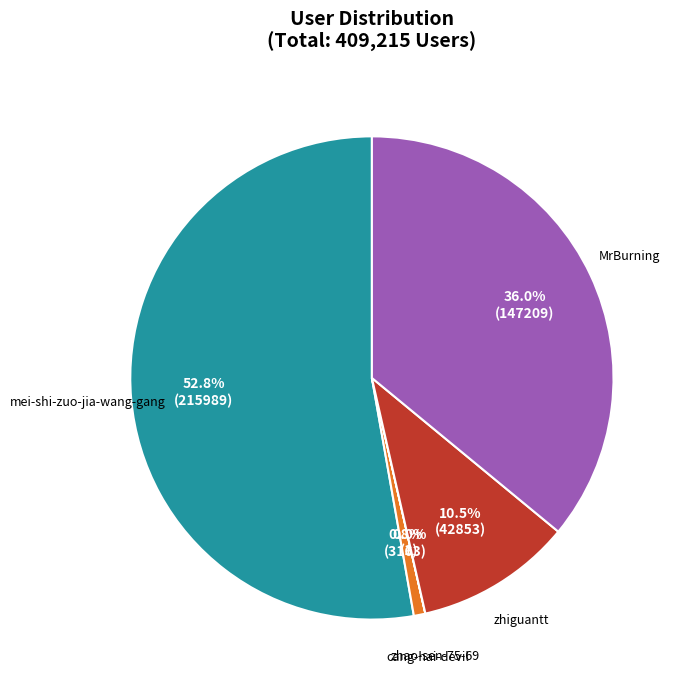

To the nearest percent, what percentage of the pie is mei-shi-zuo-jia-wang-gang?

53%